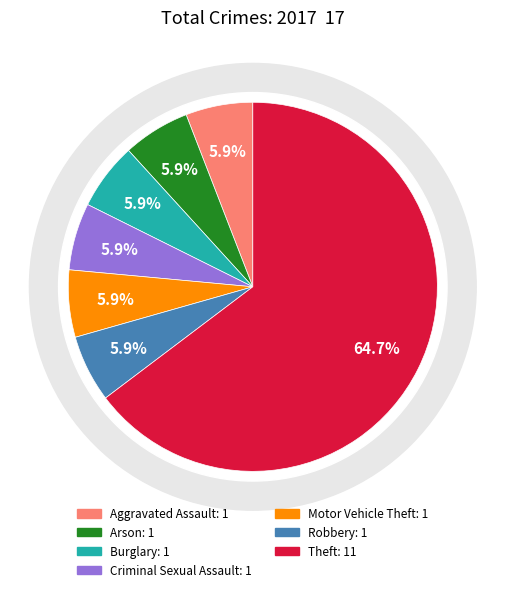

Is Criminal Sexual Assault the majority of the pie?

No